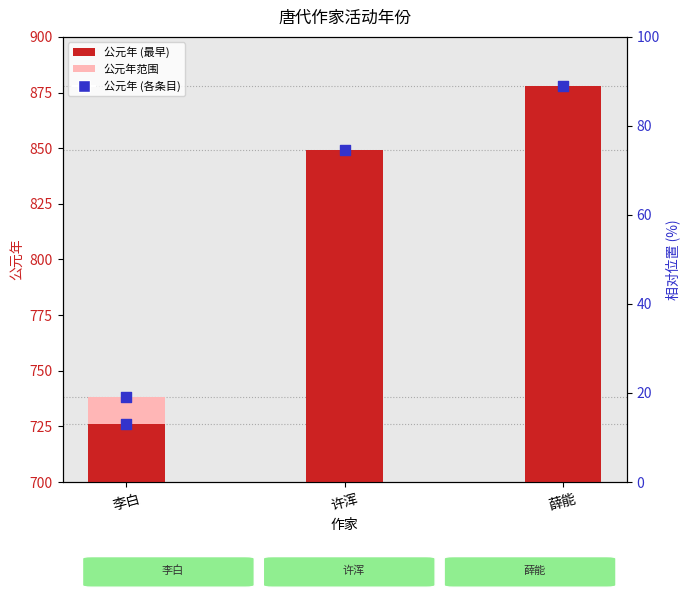

Which has a higher value, 李白 or 许浑?

许浑